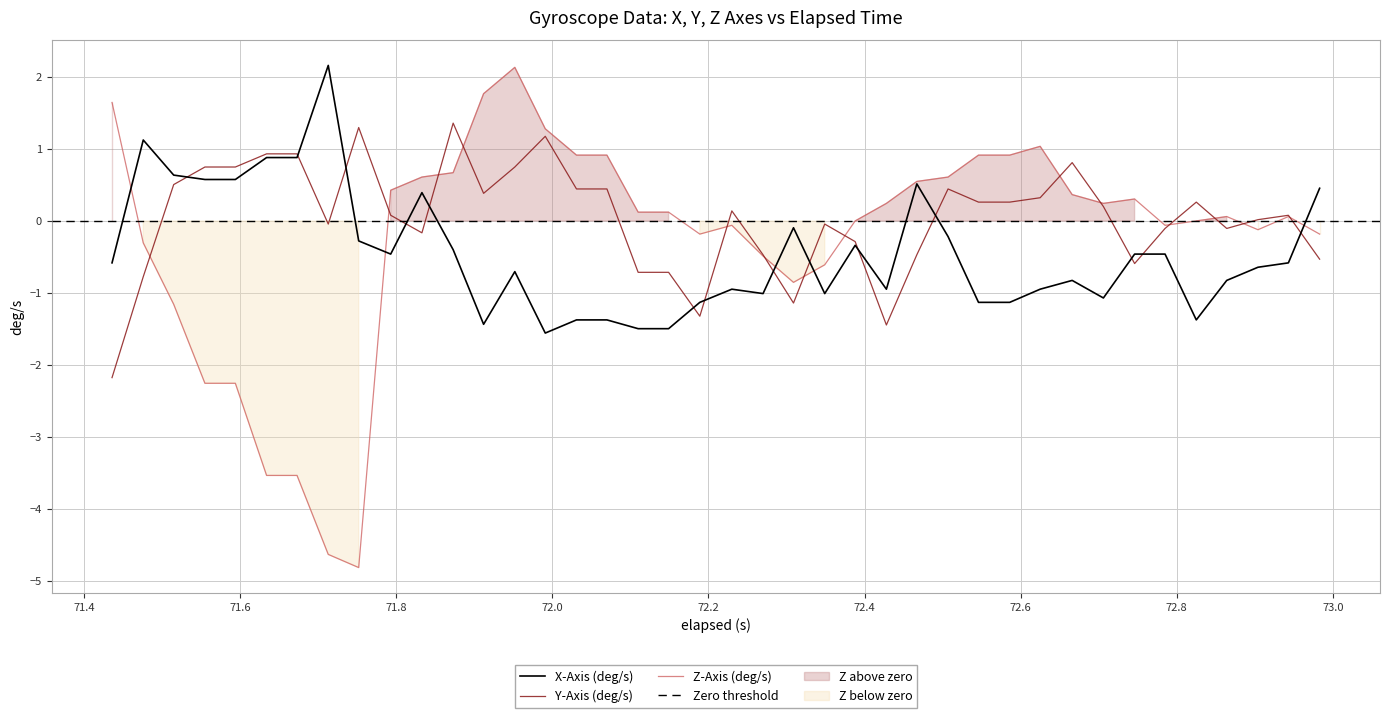

What is the minimum value for Y-Axis (deg/s)?

-2.2